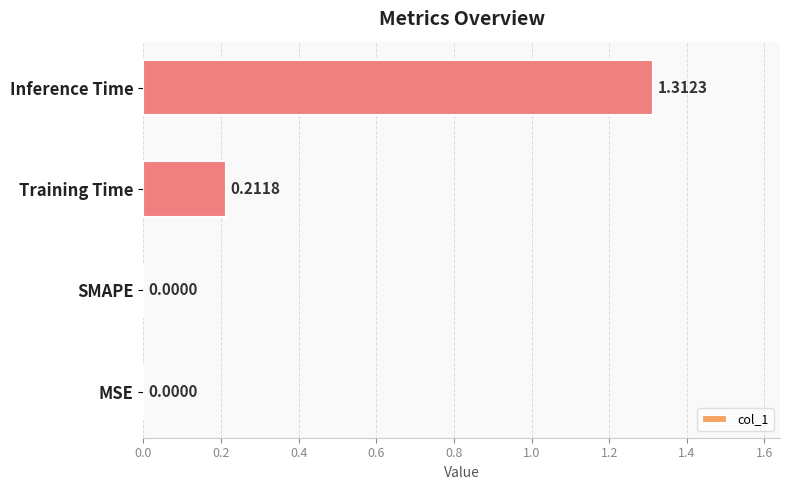

Which category has the highest value across all series?

Inference Time